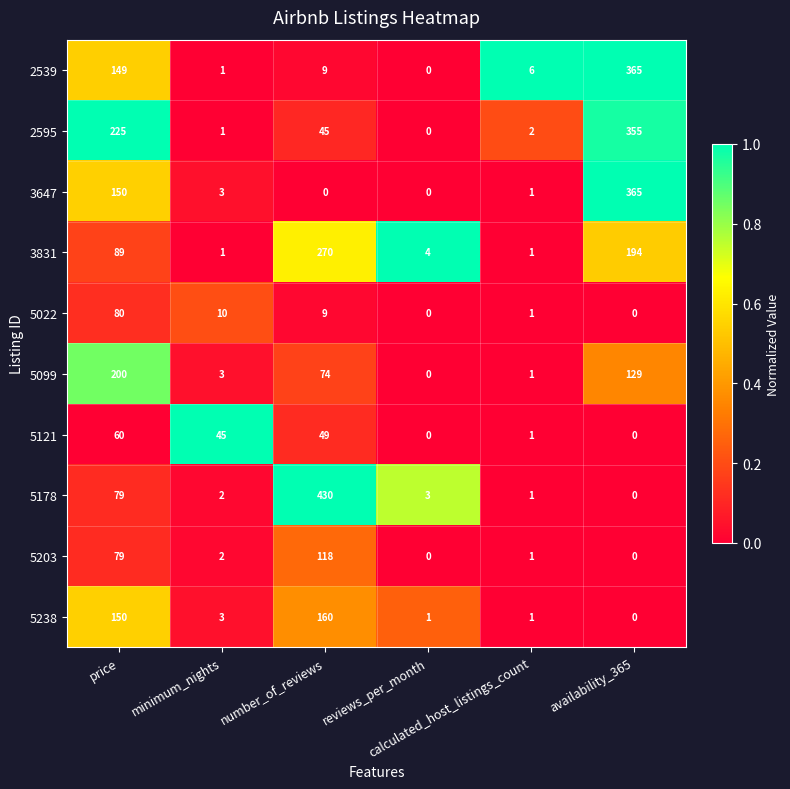

What is the difference between the maximum and minimum values in the 5121 series?

60